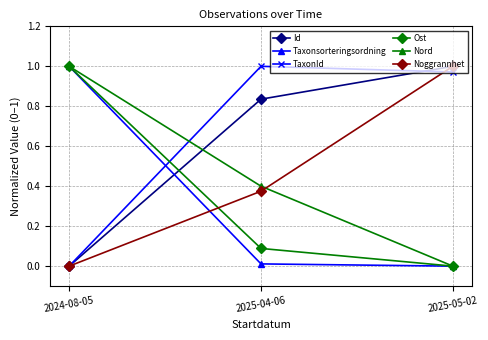

What is the total value across all series at 2025-04-06?

2.7